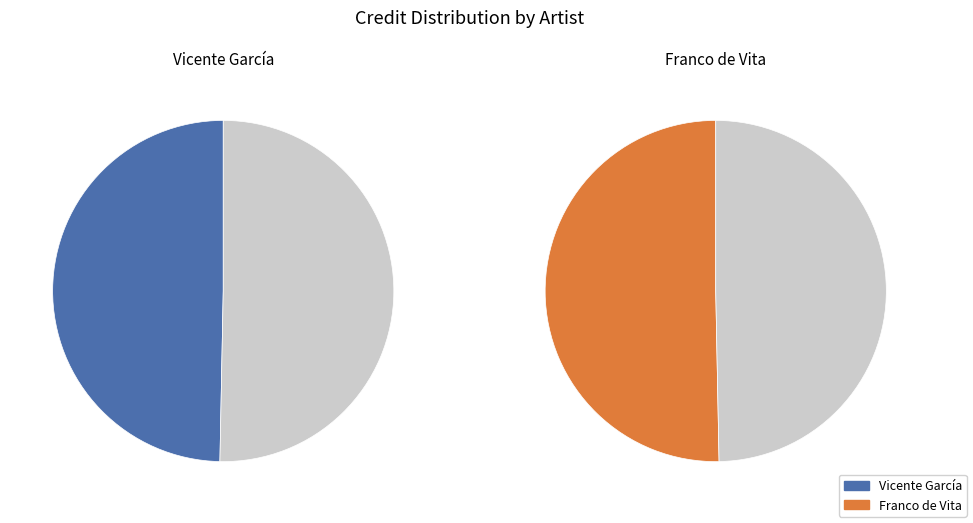

What is the change in value from Vicente García to Franco de Vita?

+28944